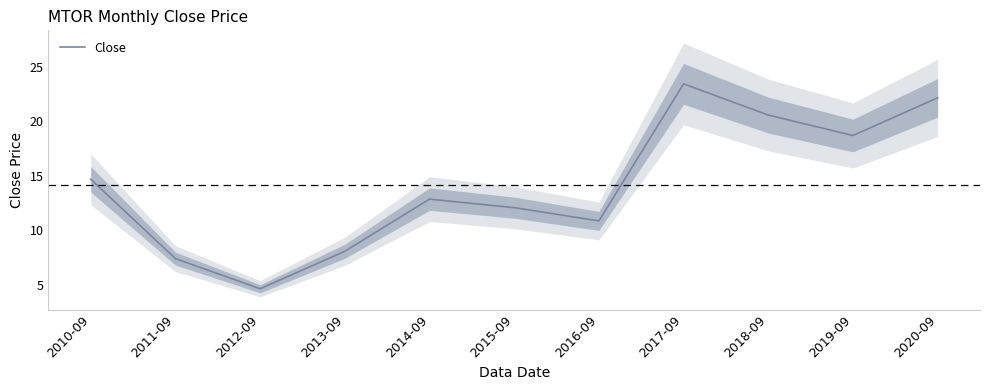

True or false: there are more than 0 points higher than both neighbors.

True